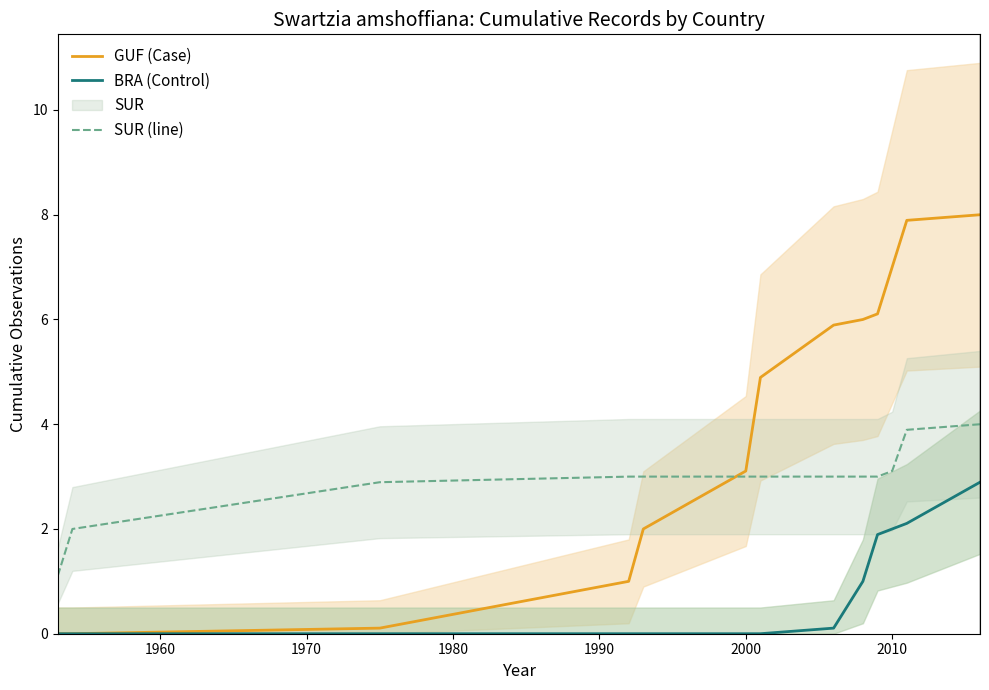

True or false: BRA (Control) and SUR (line) intersect in this chart.

False